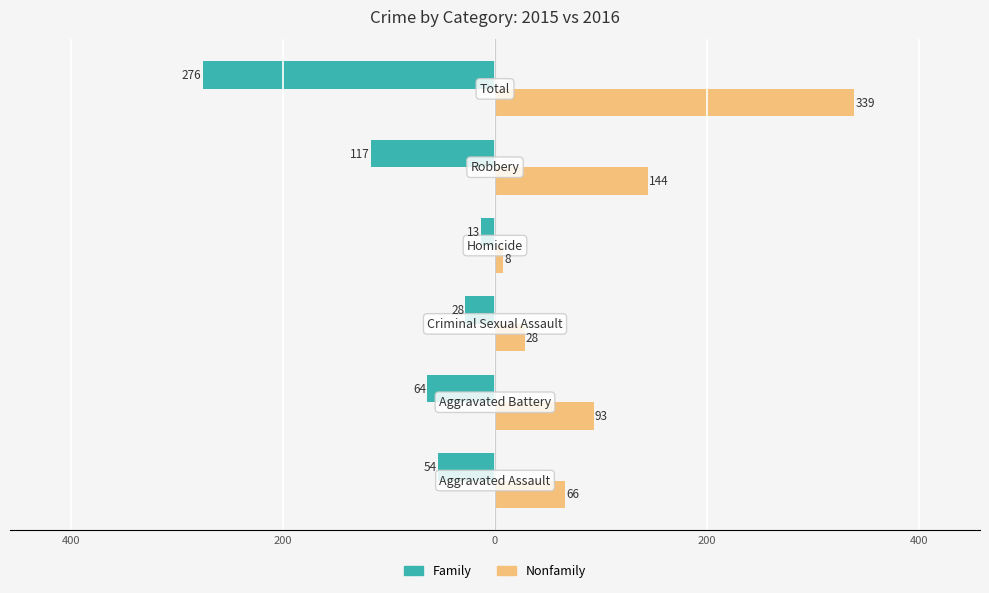

What are all the series names shown in the legend?

Family, Nonfamily